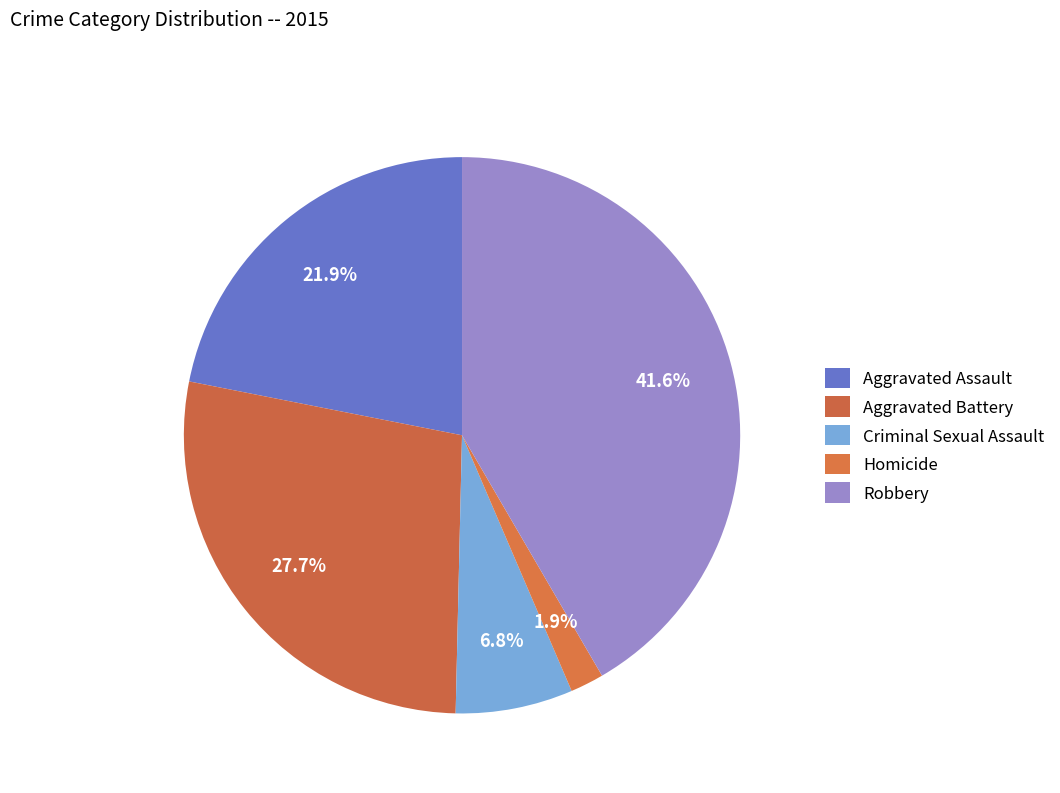

Does Robbery account for over 50% of the chart?

No